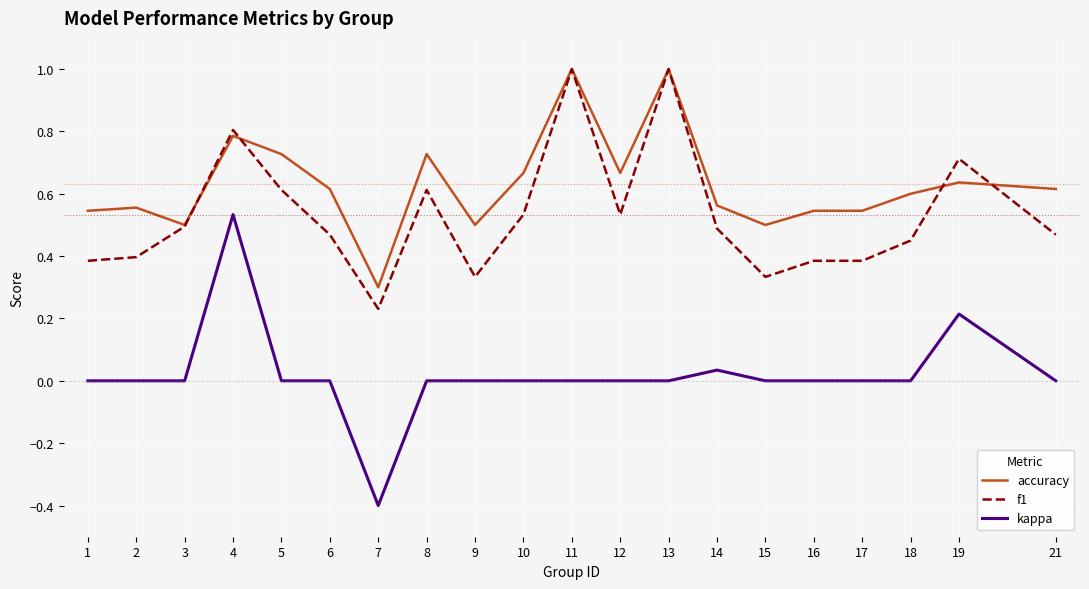

Which series changed the most between 8 and 21?

f1